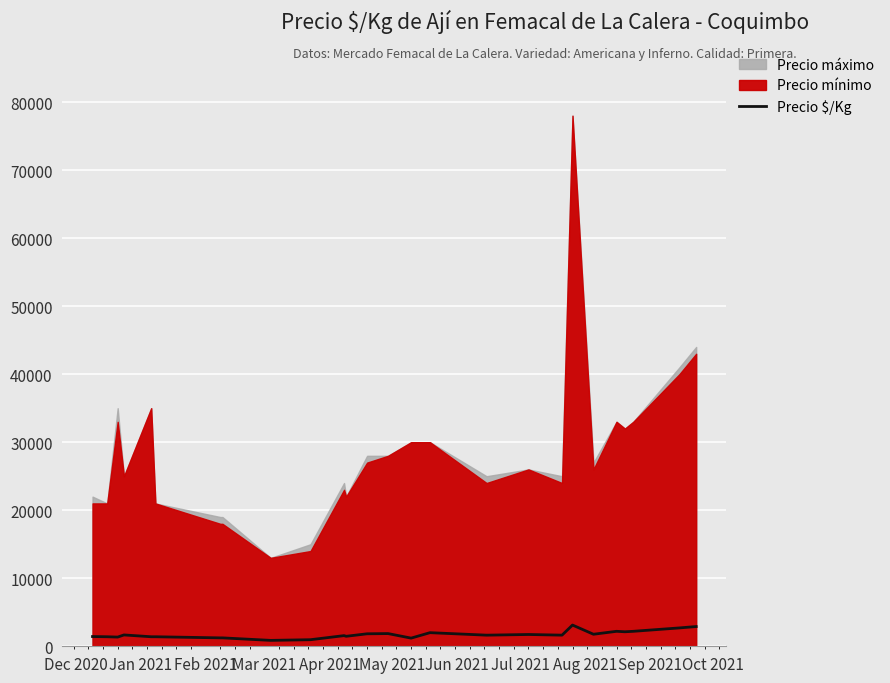

What is the difference between the maximum and second lowest values?

2153